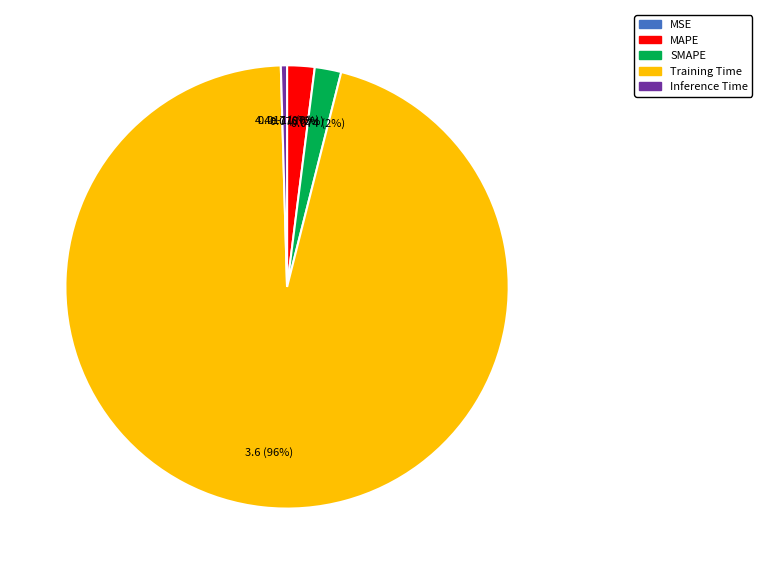

To the nearest percent, what percentage of the pie is SMAPE?

2%